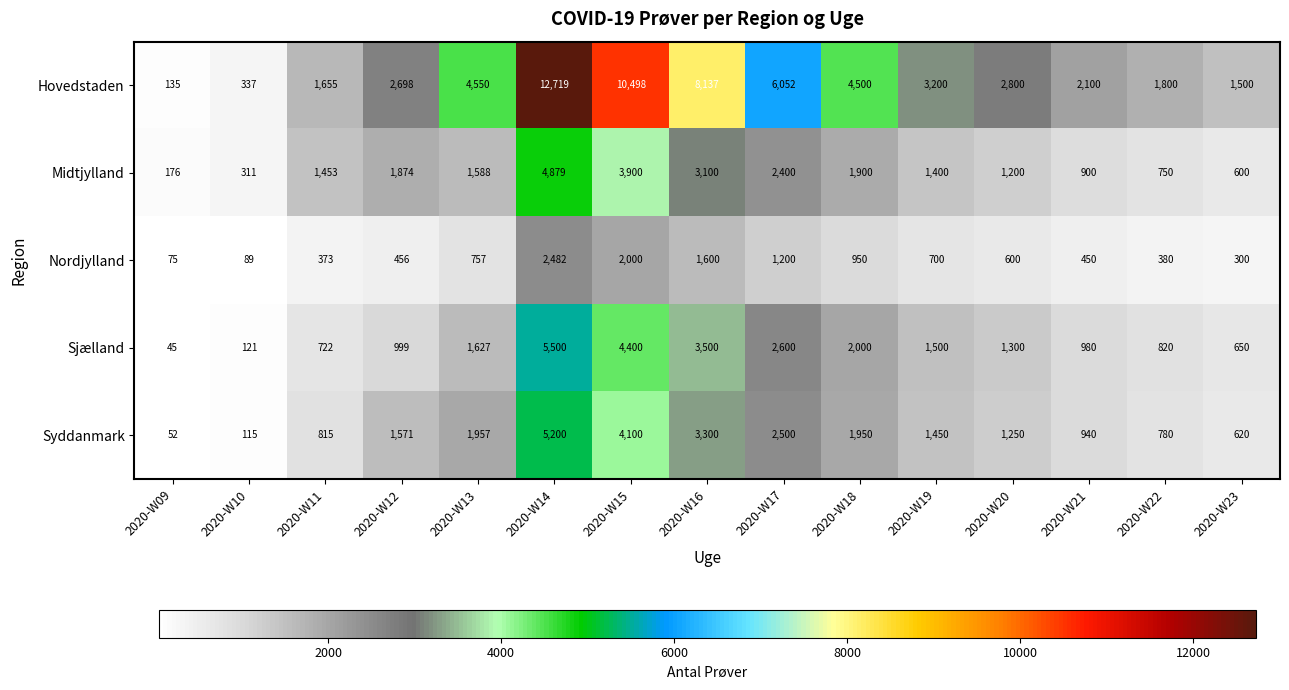

What is the spread (max minus min) of values at 2020-W18?

3550